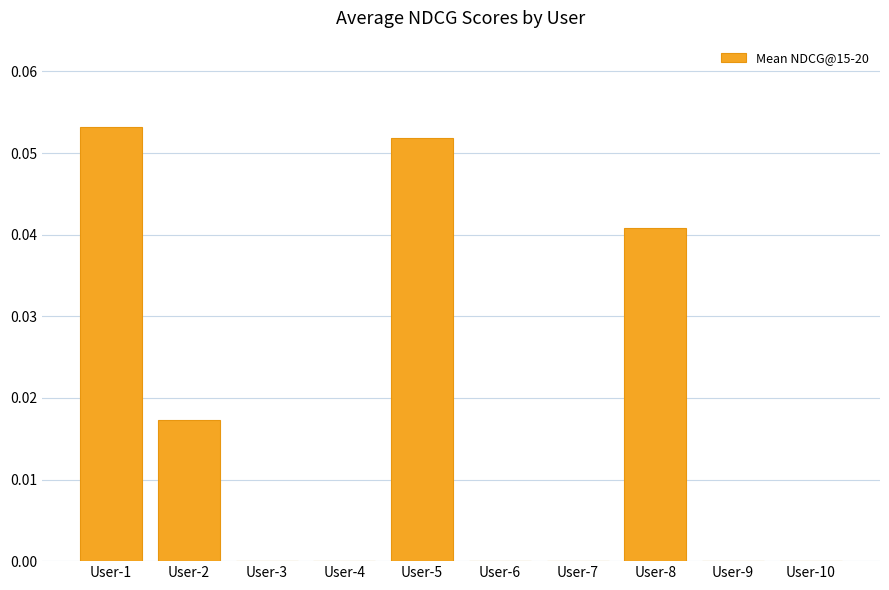

How many distinct data groups are displayed?

1